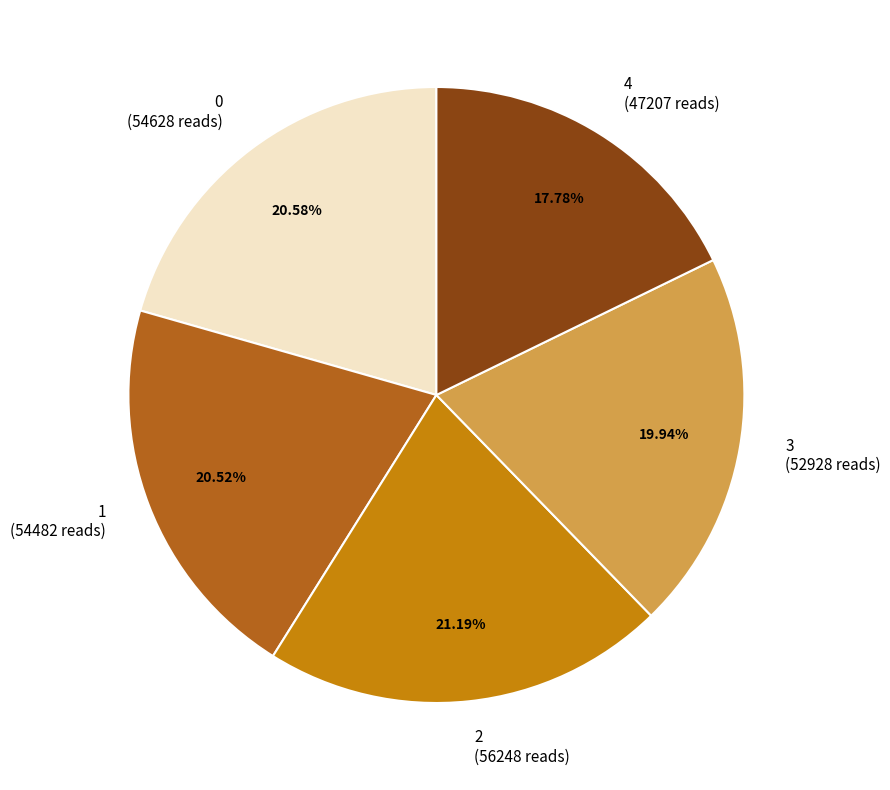

Count the number of slices in the pie.

5